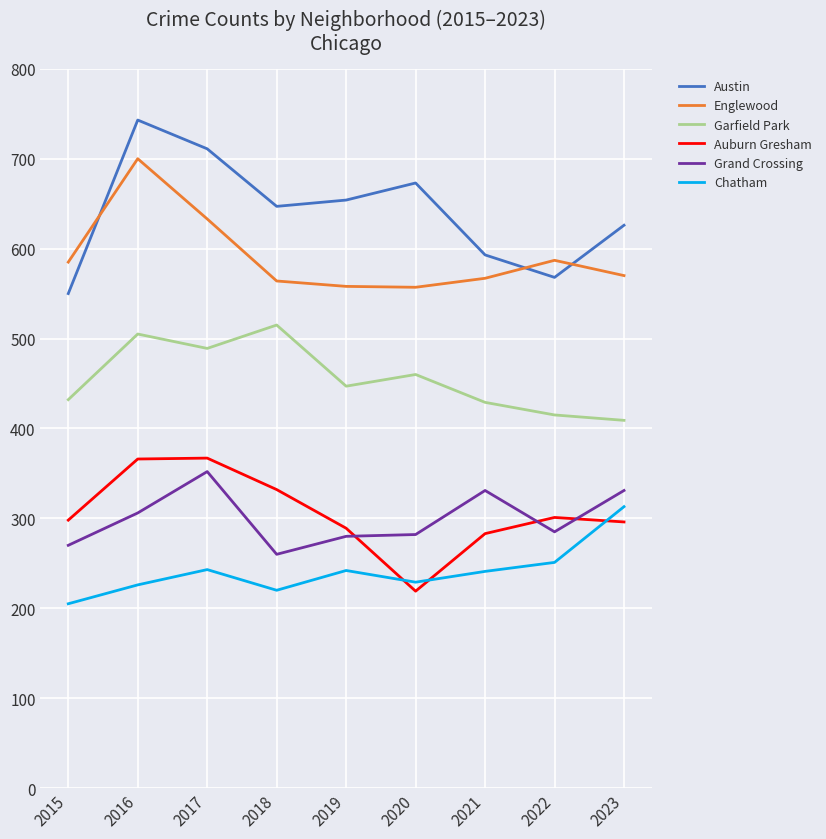

The Chatham series shows 242 at 2019. True or false?

True